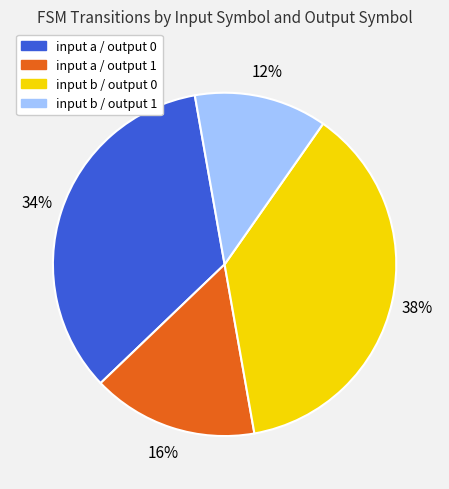

Is there a majority slice in this chart?

No